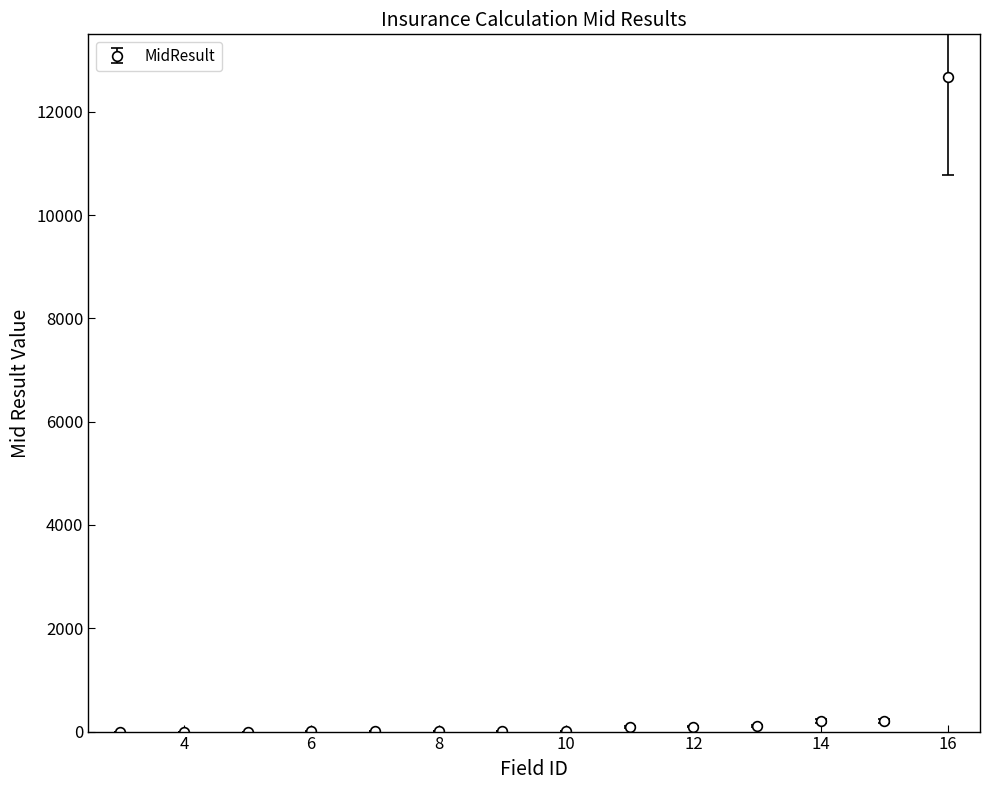

What is the difference between the maximum and minimum values?

12668.4